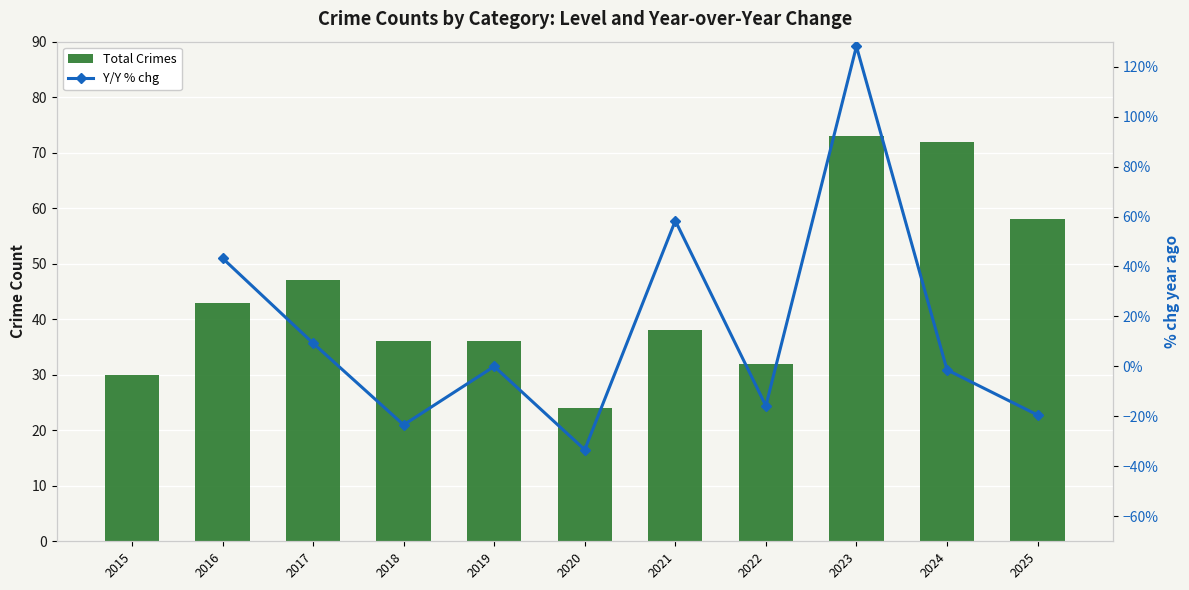

What is the greatest value displayed?

128.1